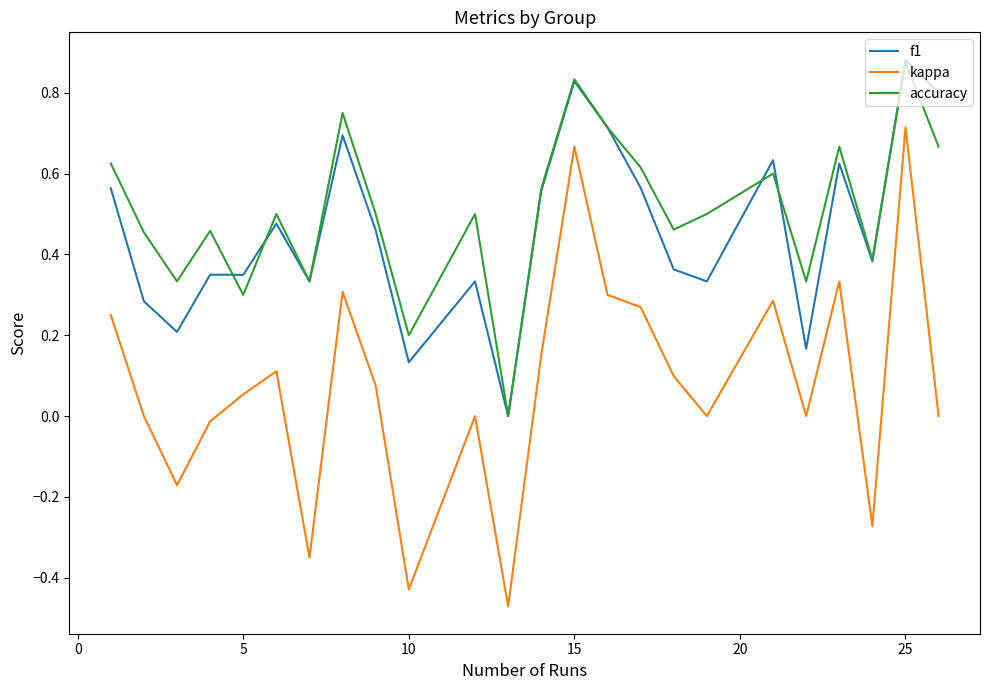

True or false: kappa and f1 intersect in this chart.

False